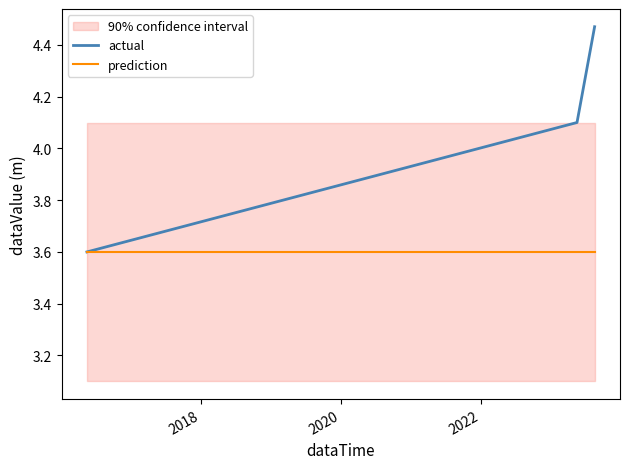

Which series changed the most between 2018 and 2020?

actual